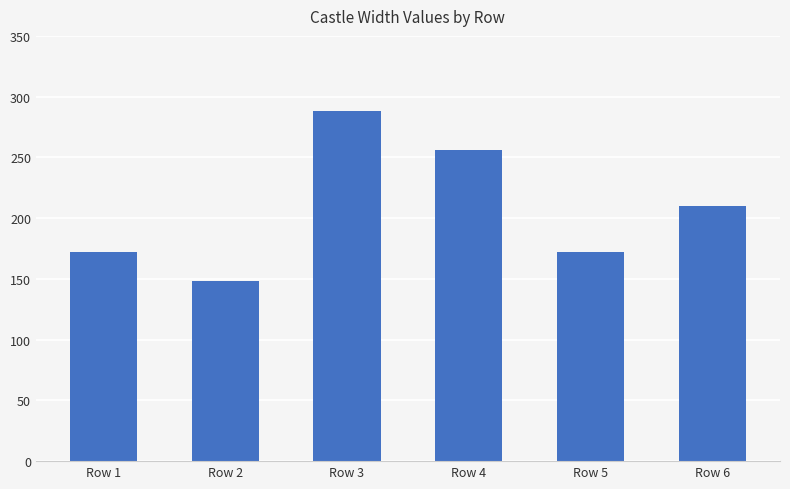

Approximately how many times larger is the value at Row 3 compared to Row 1?

1.7